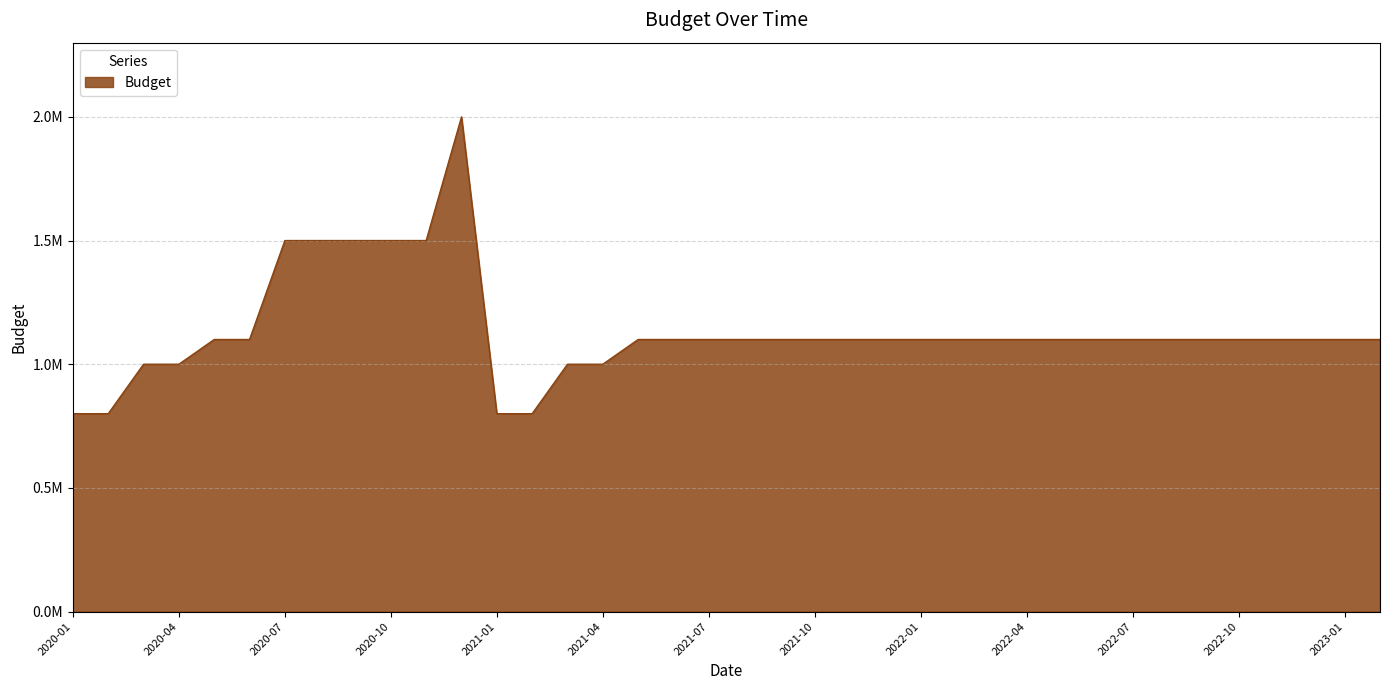

What is the sum of all values?

43100000